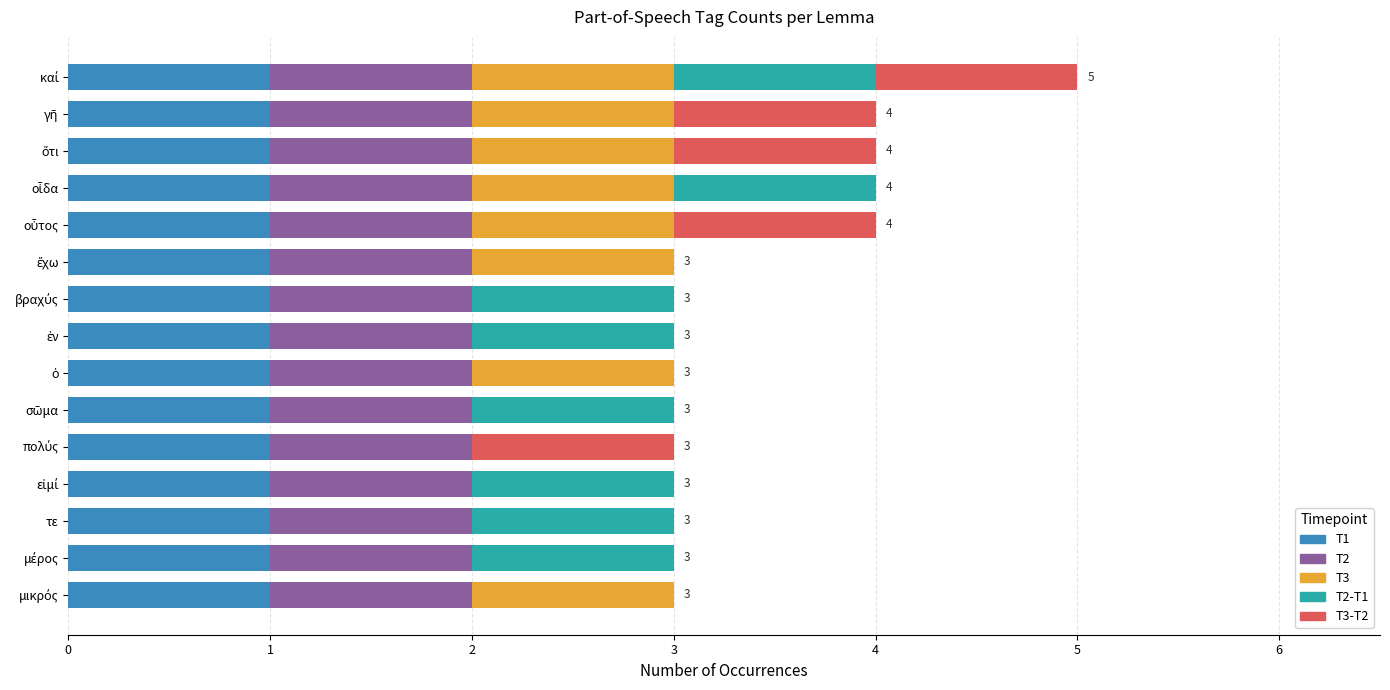

How many categories are shown in the chart?

15